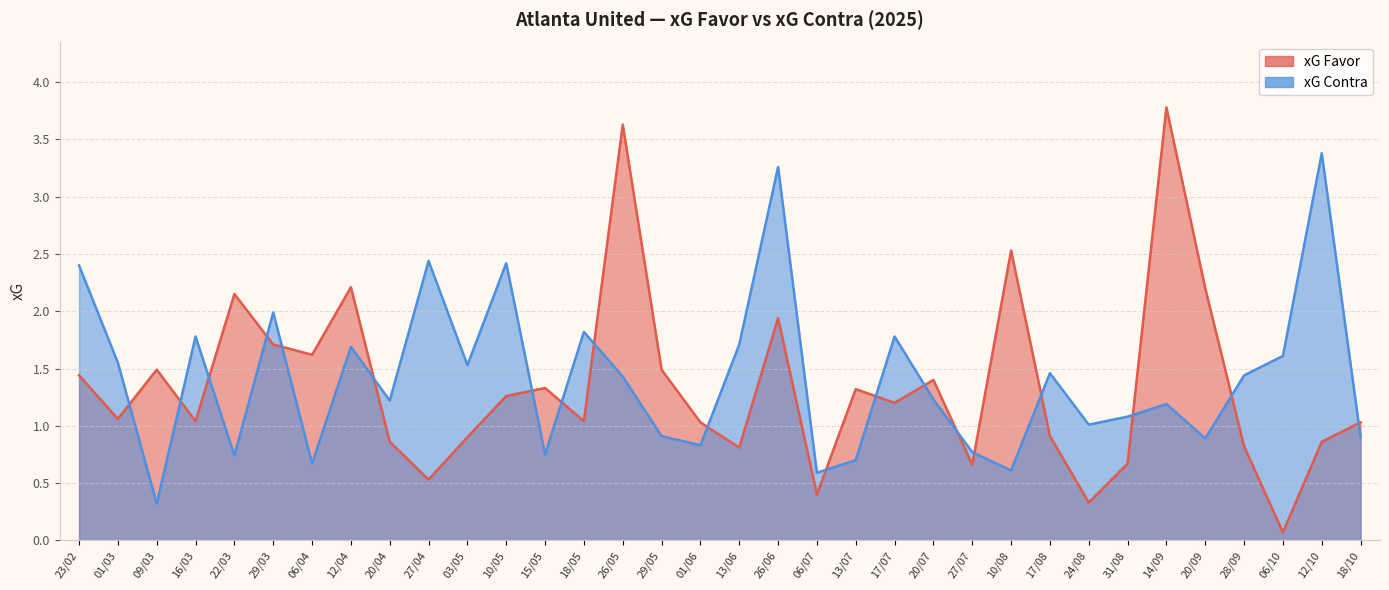

What is the value of the xG Contra point at the 4th from the left?

1.8